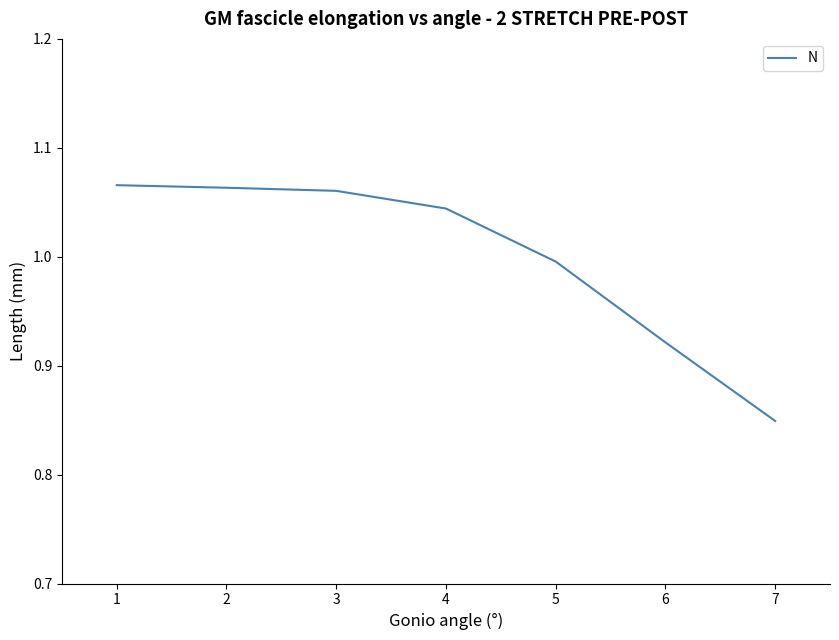

What is the sum of all values?

7.0